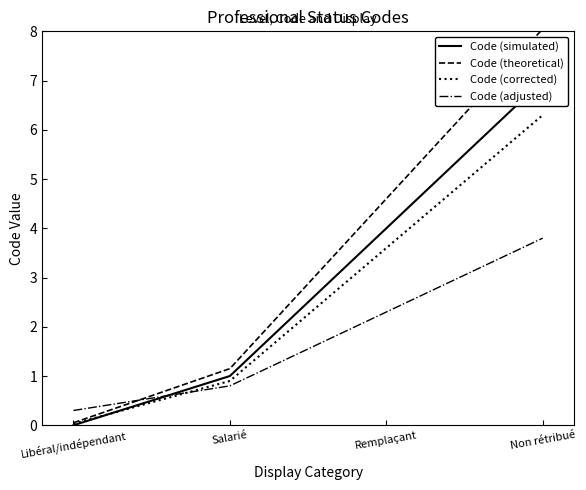

True or false: Code (theoretical) and Code (corrected) cross at least once.

False